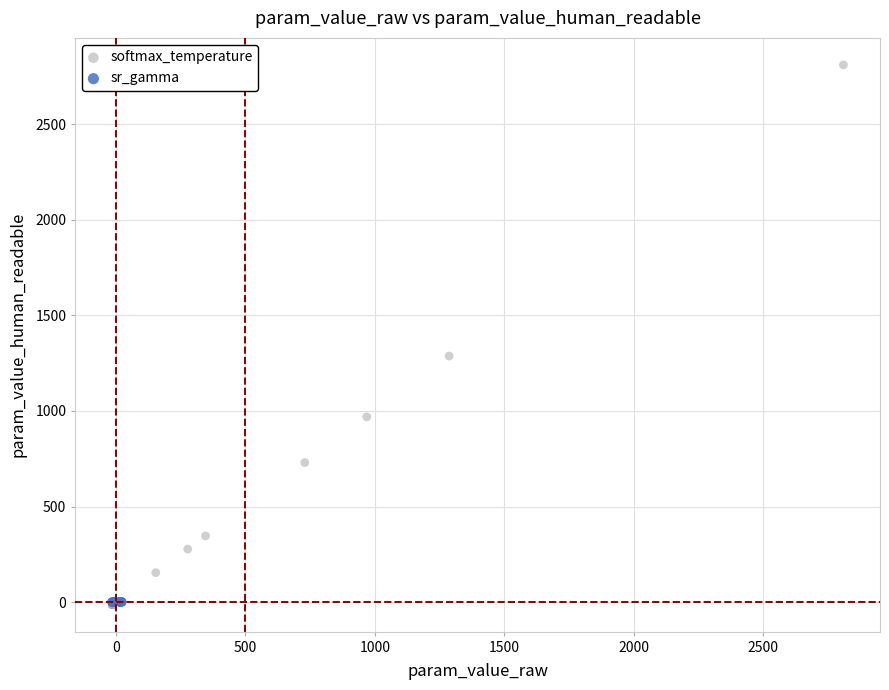

Which series contains the highest Y value?

softmax_temperature